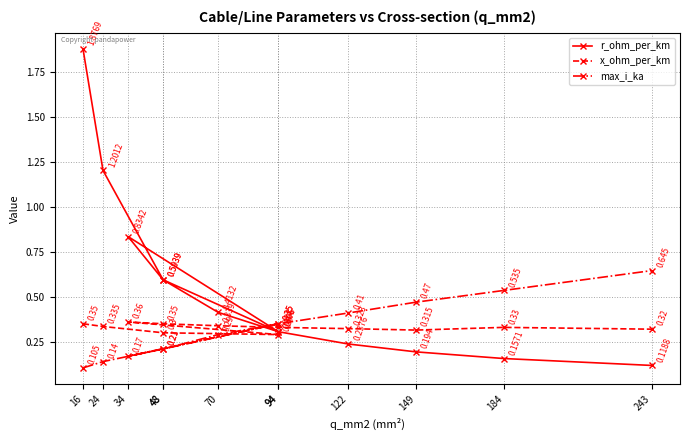

How many interior local peaks does the r_ohm_per_km series have?

1